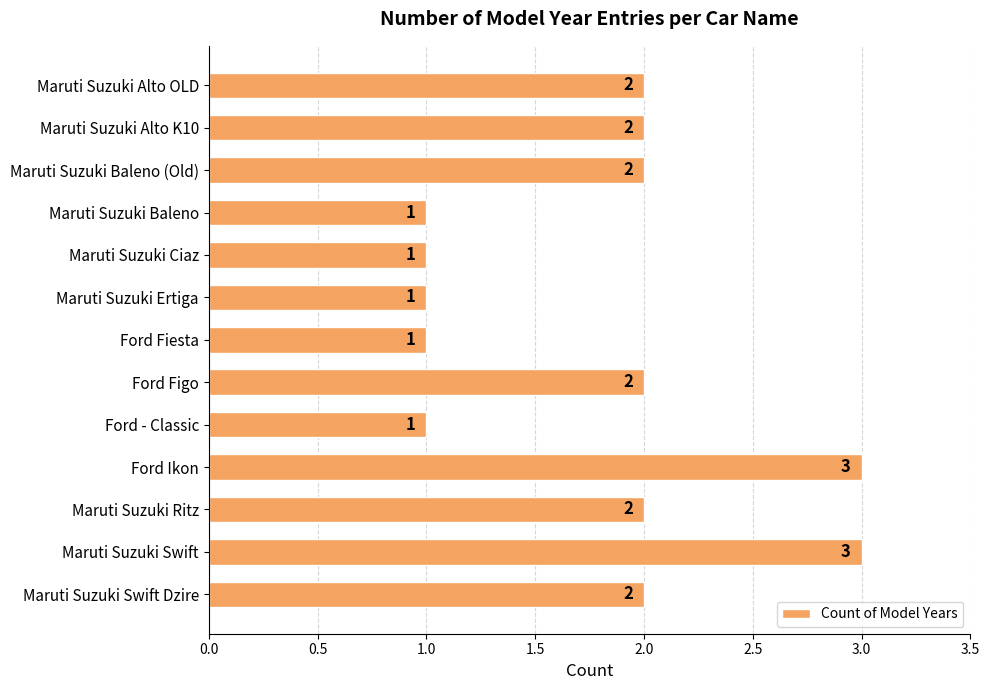

Are the bars horizontal?

Yes